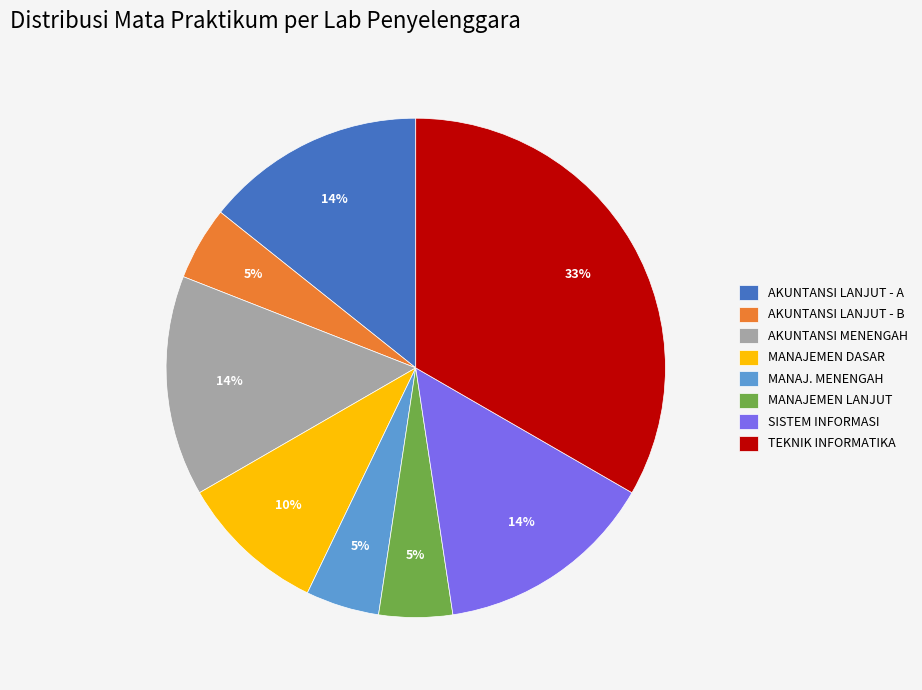

To the nearest percent, what is the combined percentage of AKUNTANSI MENENGAH and AKUNTANSI LANJUT - B?

19%